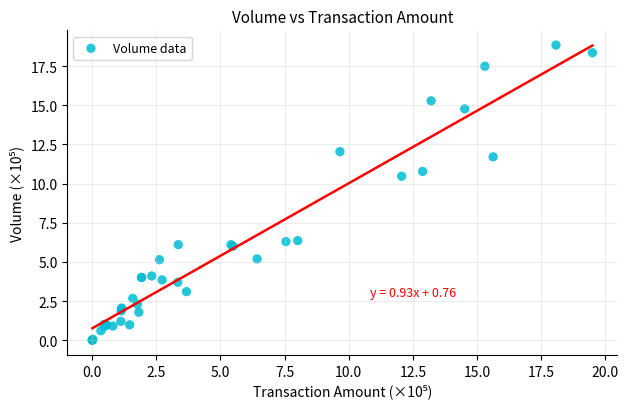

What Y value in the scatter plot is closest to 9?

10.5